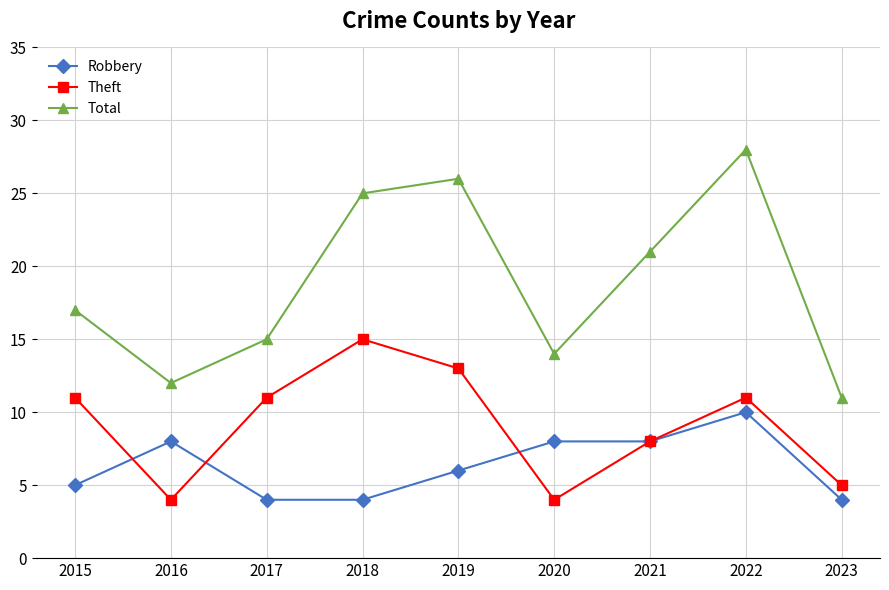

At how many categories does at least one series exceed 22?

3